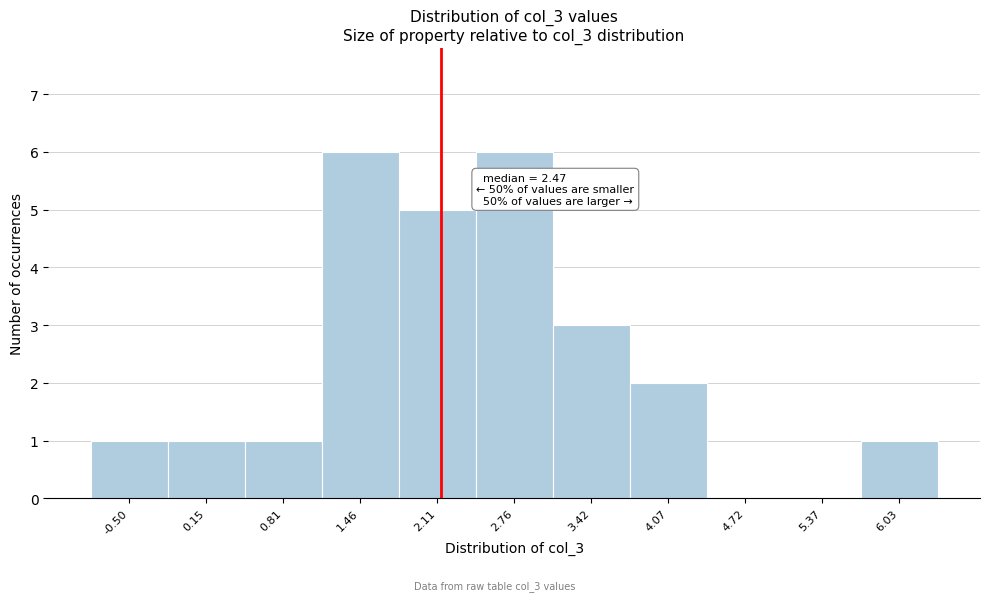

Reading left to right, what are all the values shown in this chart?

-0.50=1	0.15=1	0.81=1	1.46=6	2.11=5	2.76=6	3.42=3	4.07=2	4.72=0	5.37=0	6.03=1